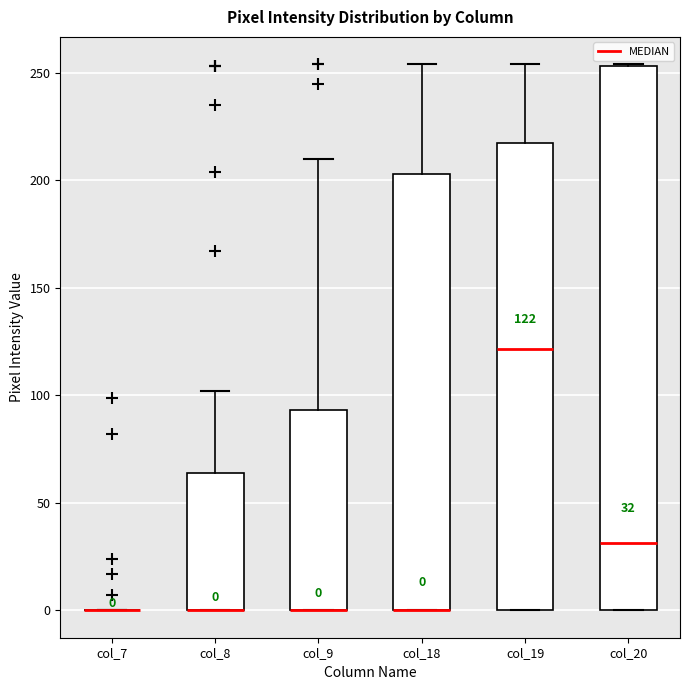

Comparing the boxes themselves (not the whiskers), which one is the tallest?

col_20